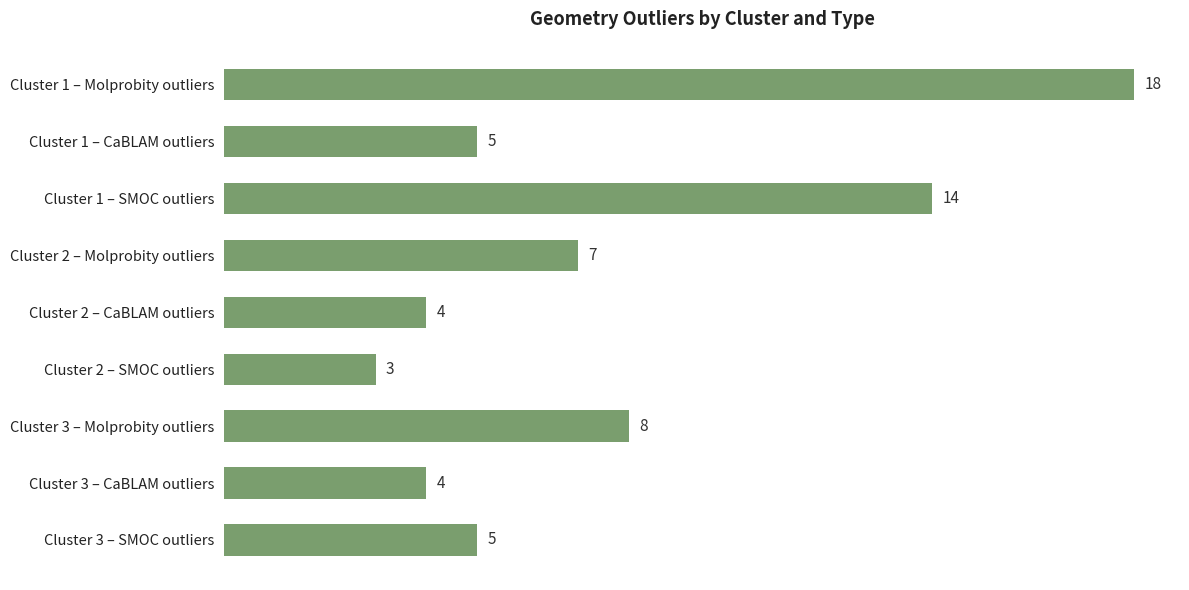

Is it true that the value at Cluster 1 – CaBLAM outliers is 7?

False